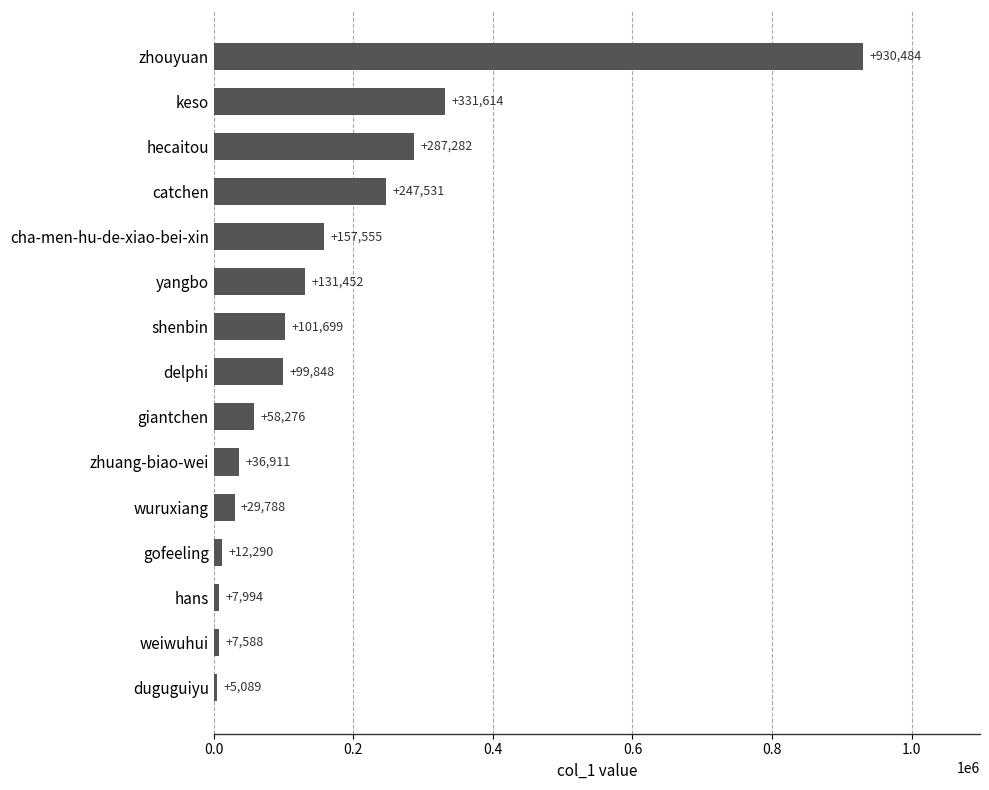

Count the number of categories in the chart.

15